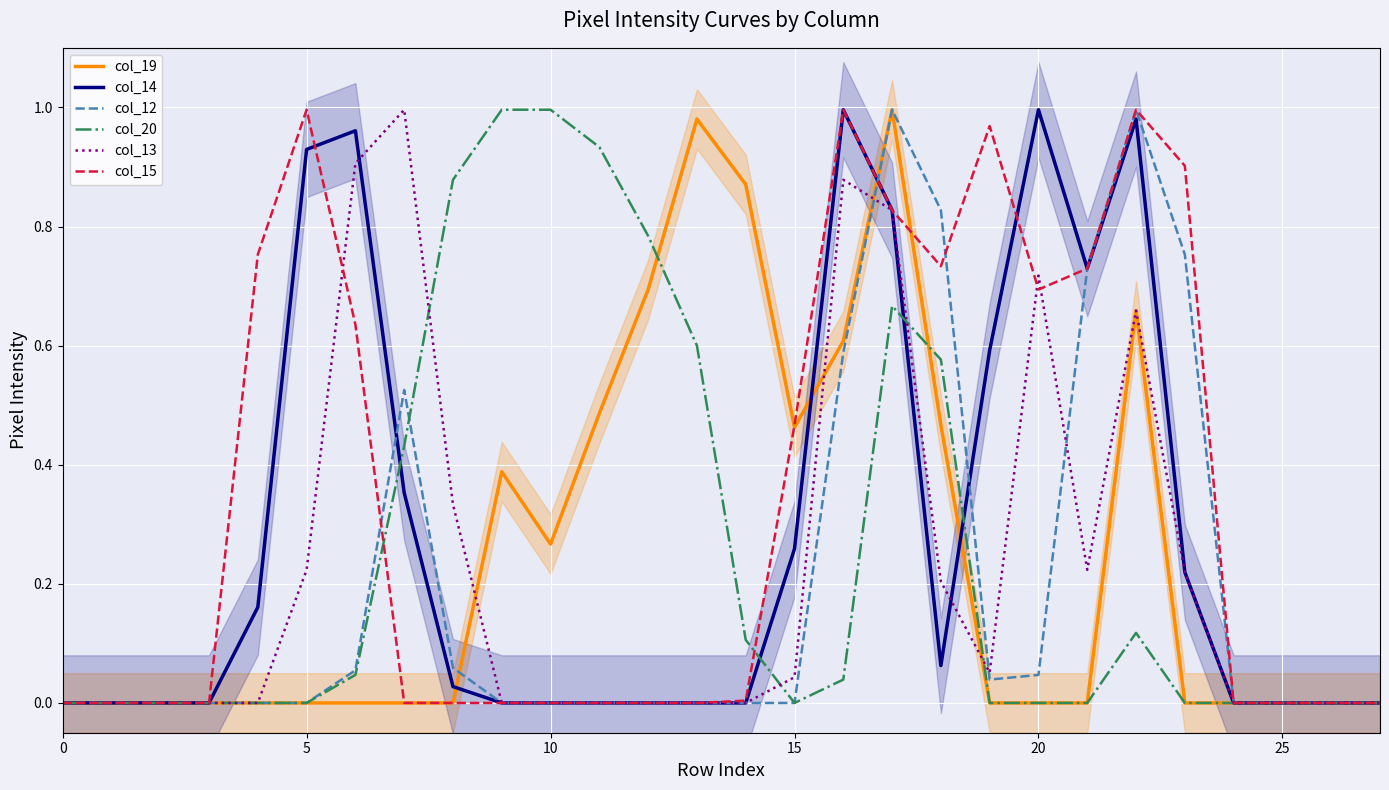

What is the sum of all col_15 values?

9.7